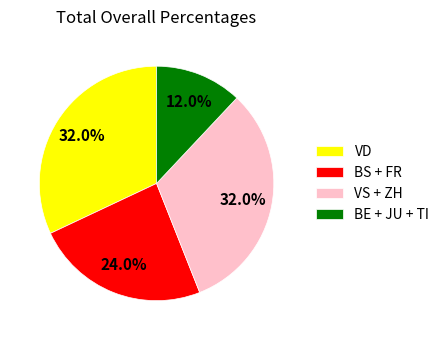

Combined, what portion of the pie is BE + JU + TI and VS + ZH?

44.0%